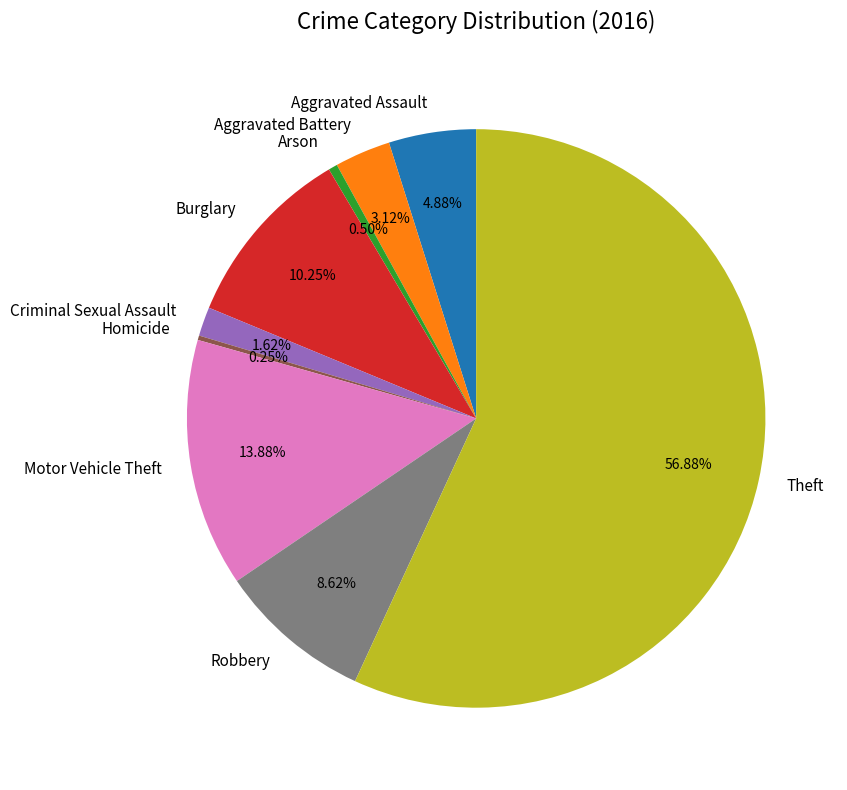

What is the largest slice in the pie chart?

Theft